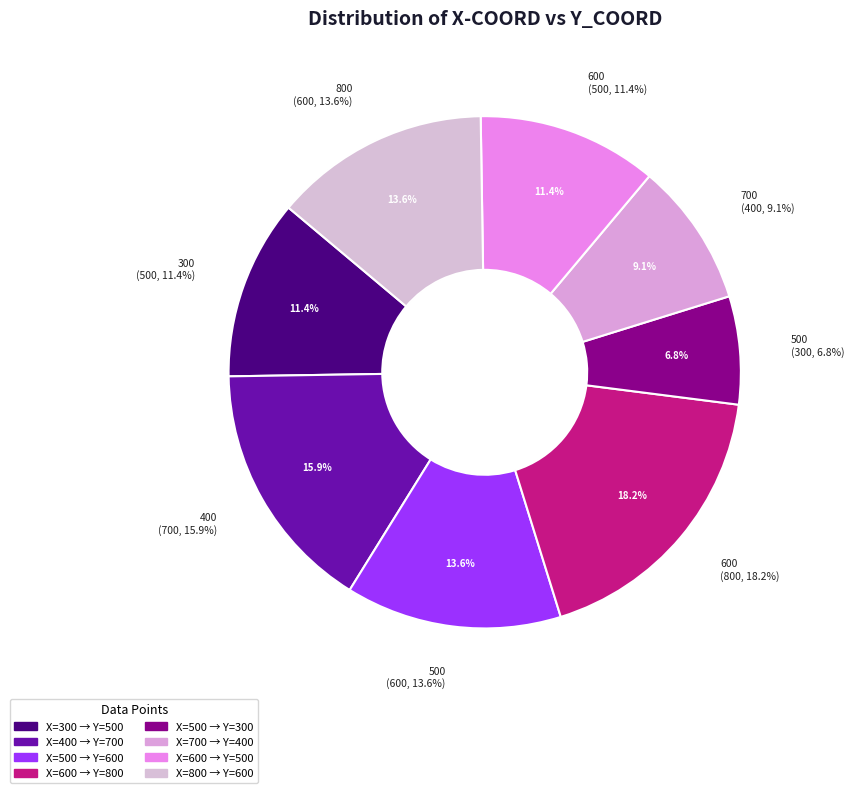

Is it true that 400 is 24% of the pie?

False